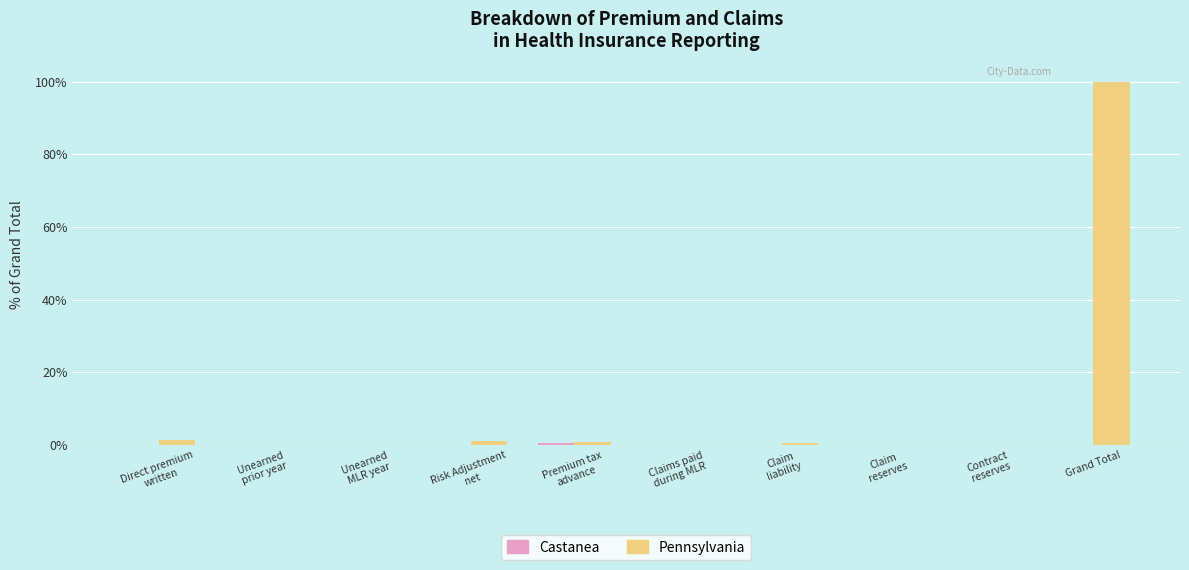

Which label corresponds to the largest value in the chart?

Grand Total